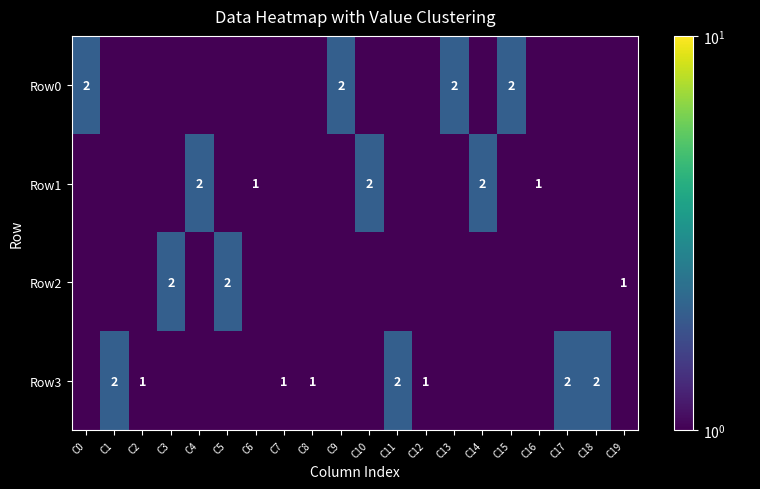

True or false: Row0 has a value of 2.8 at C13.

False